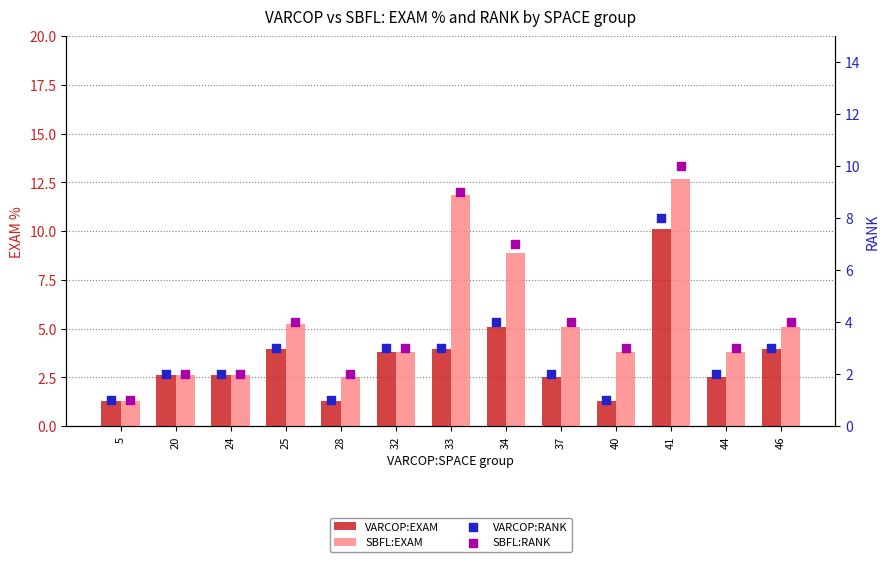

Which series contains the lowest Y value?

VARCOP:RANK